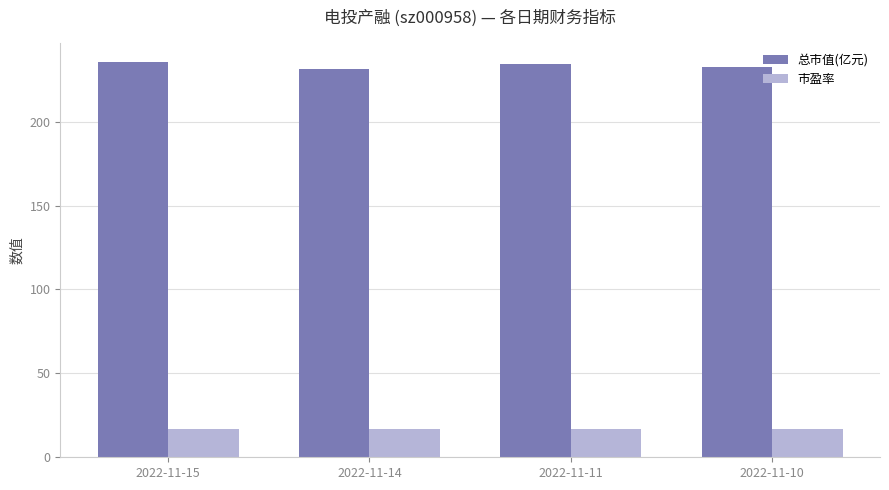

What is the minimum value for 市盈率?

16.8